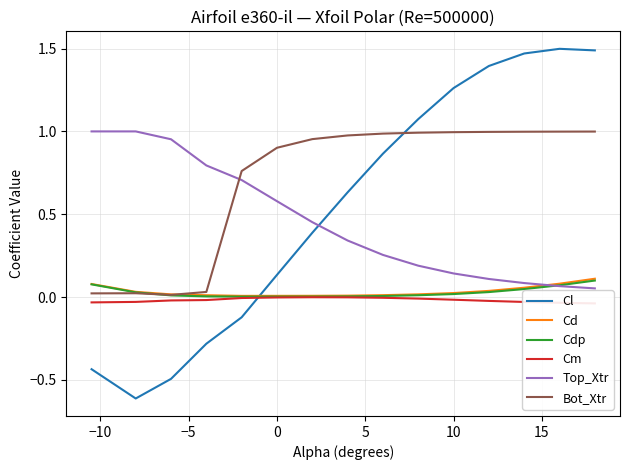

What are all the series names shown in the legend?

Cl, Cd, Cdp, Cm, Top_Xtr, Bot_Xtr